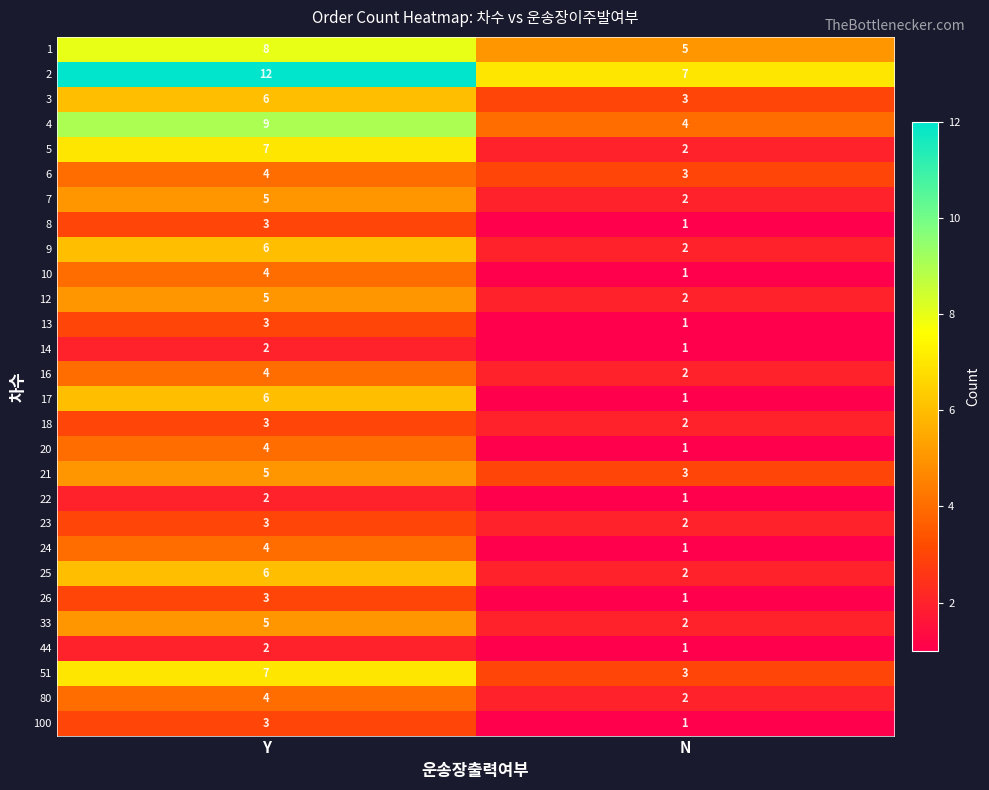

List the labels in order of 9 value, largest first.

Y, N